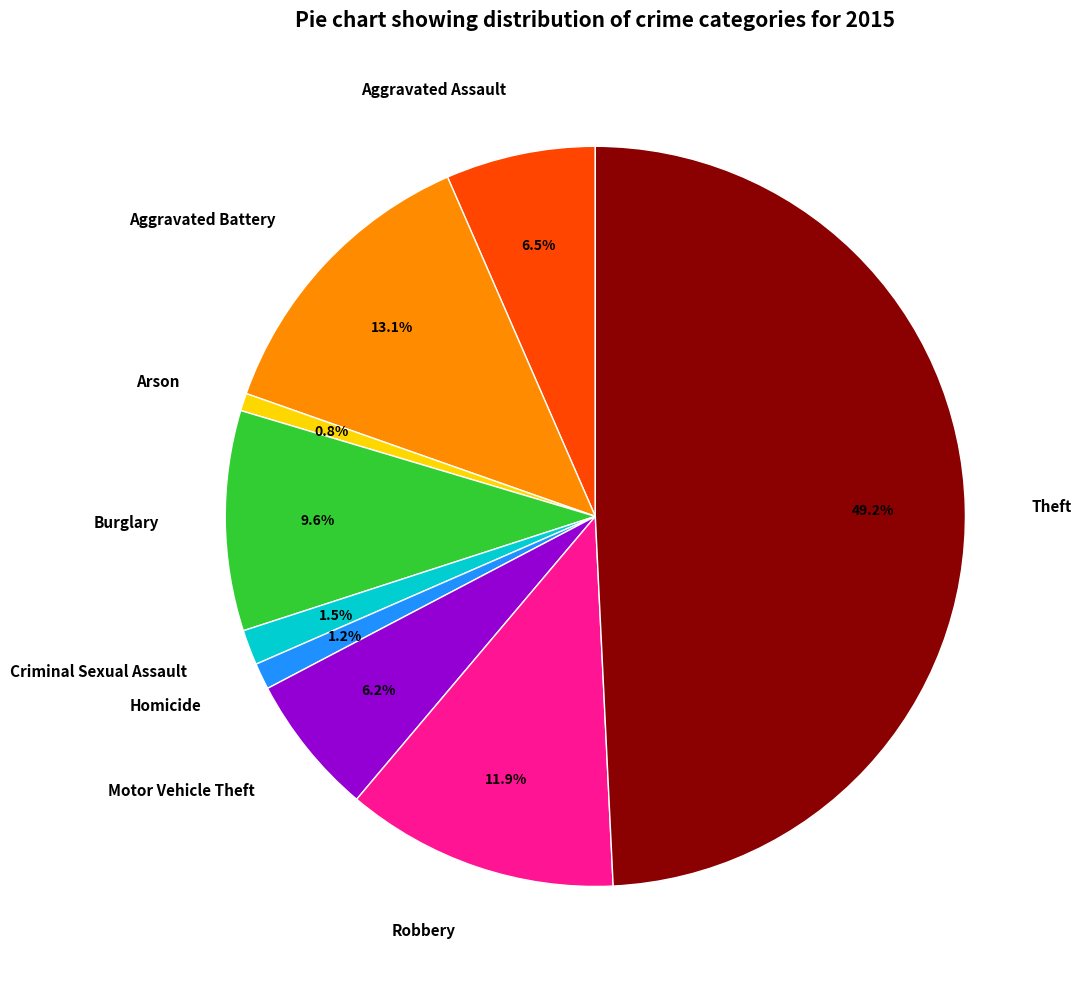

Is it true that Aggravated Battery is 28% of the pie?

False